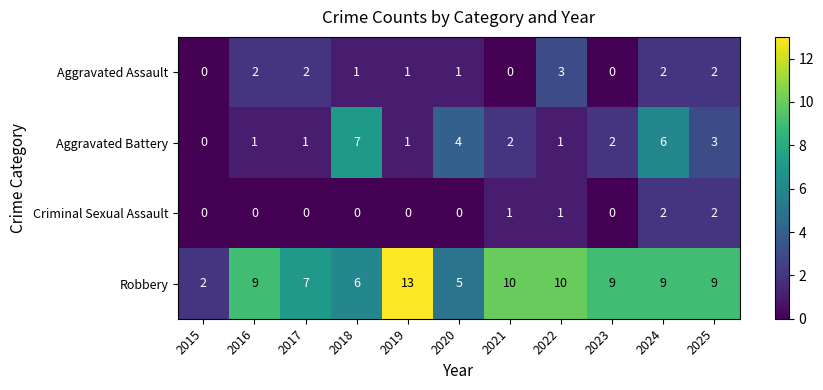

The value of Robbery at 2016 is 5. True or false?

False